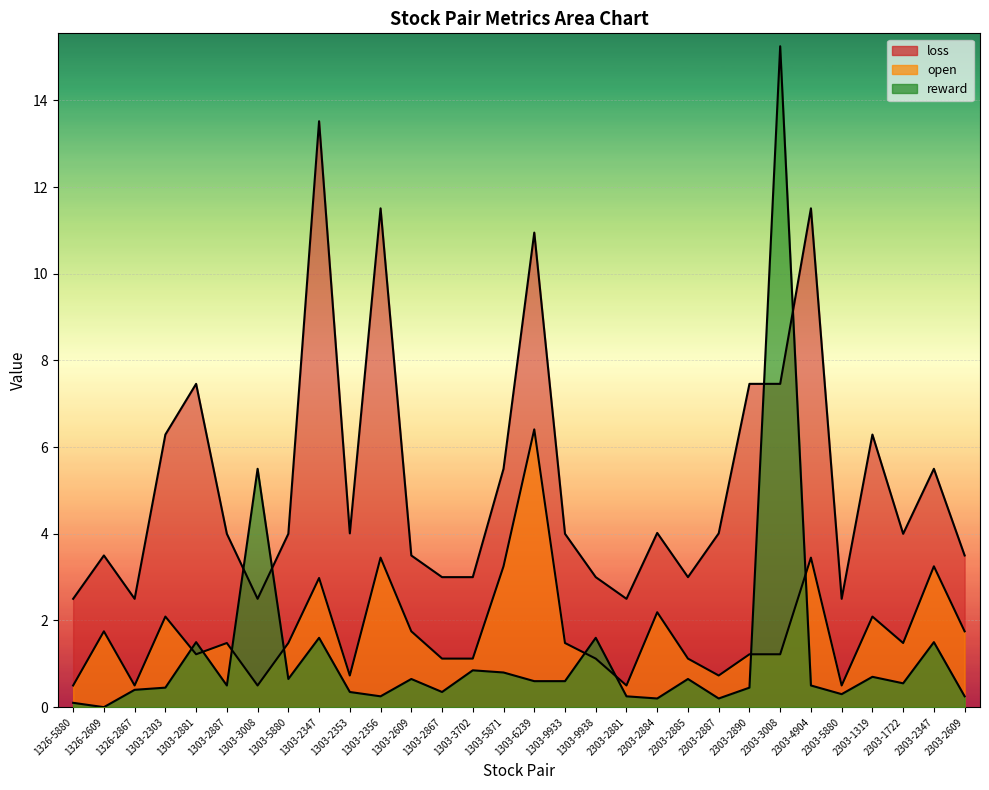

Which series has the largest range (max minus min)?

reward